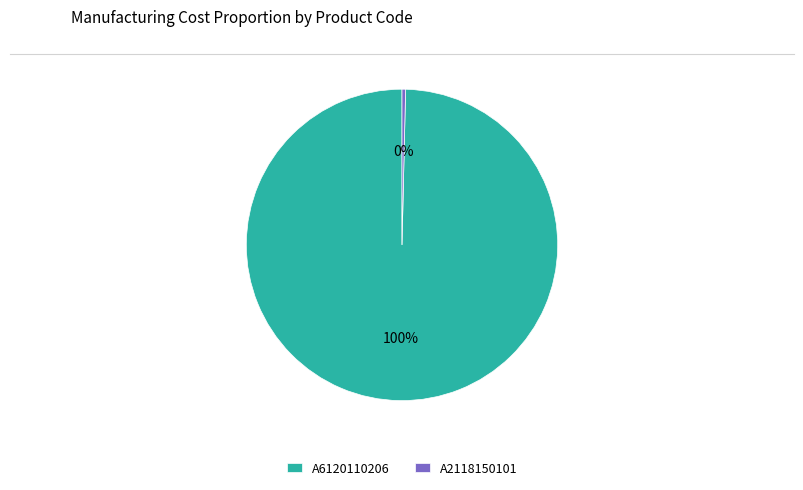

Between A6120110206 and A2118150101, which is larger?

A6120110206